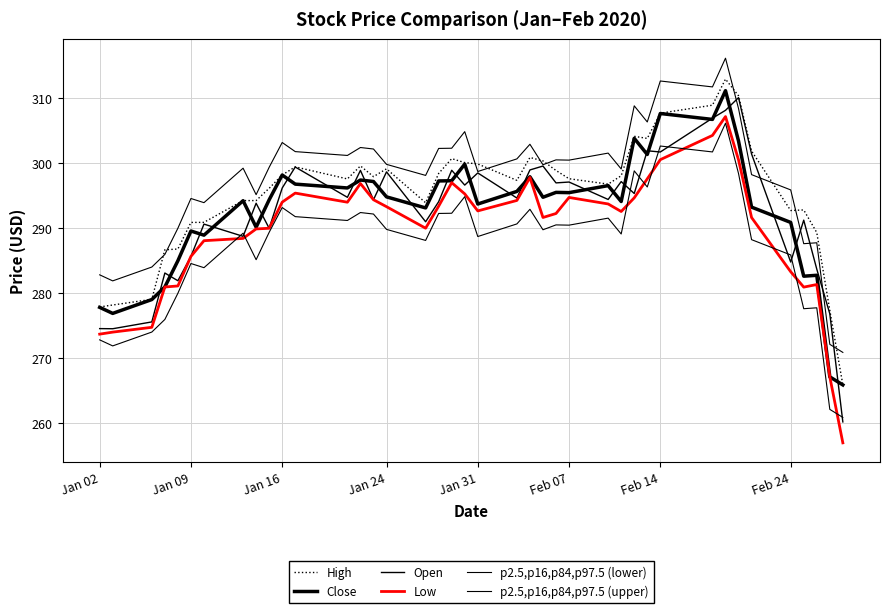

How many lines are shown in the chart?

6